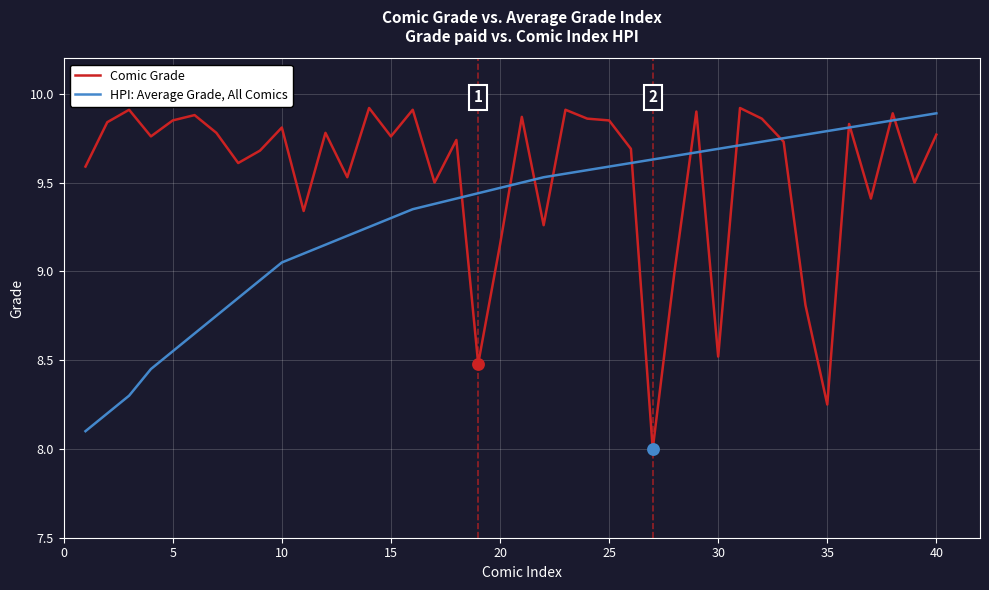

List the series in order of their overall mean, lowest first.

HPI: Average Grade, All Comics, Comic Grade